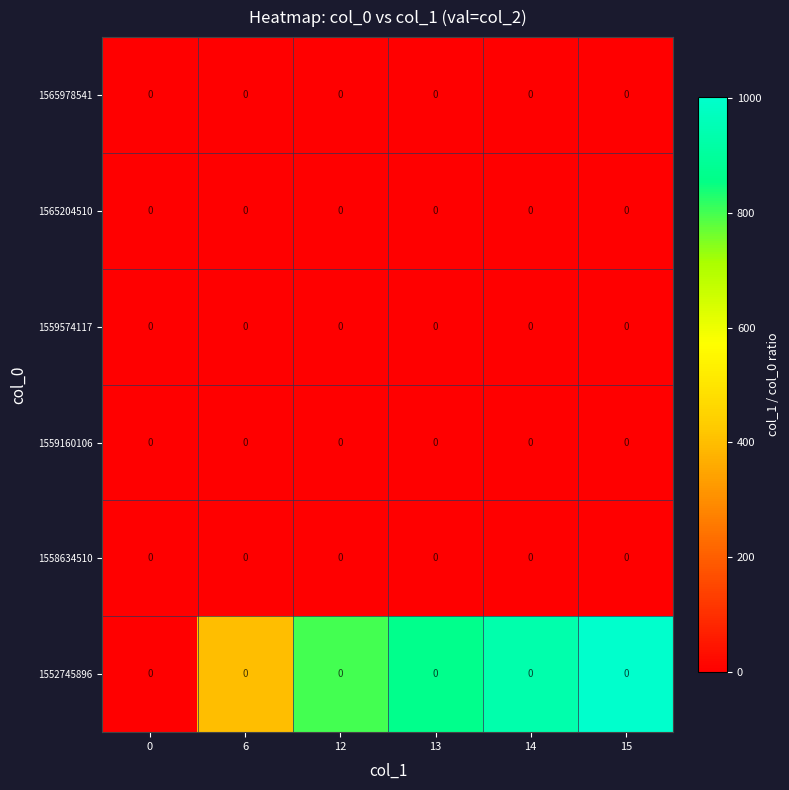

The value of 1558634510 at 12 is 3.1. True or false?

False